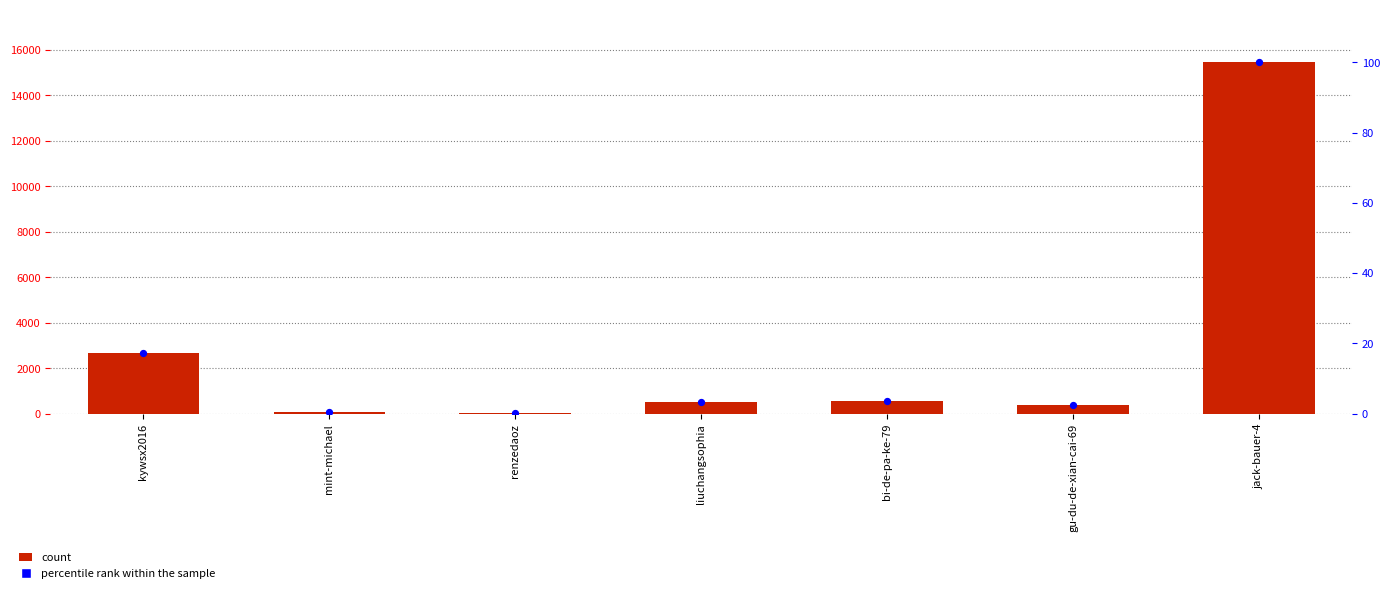

Which series has the largest total across all categories?

count